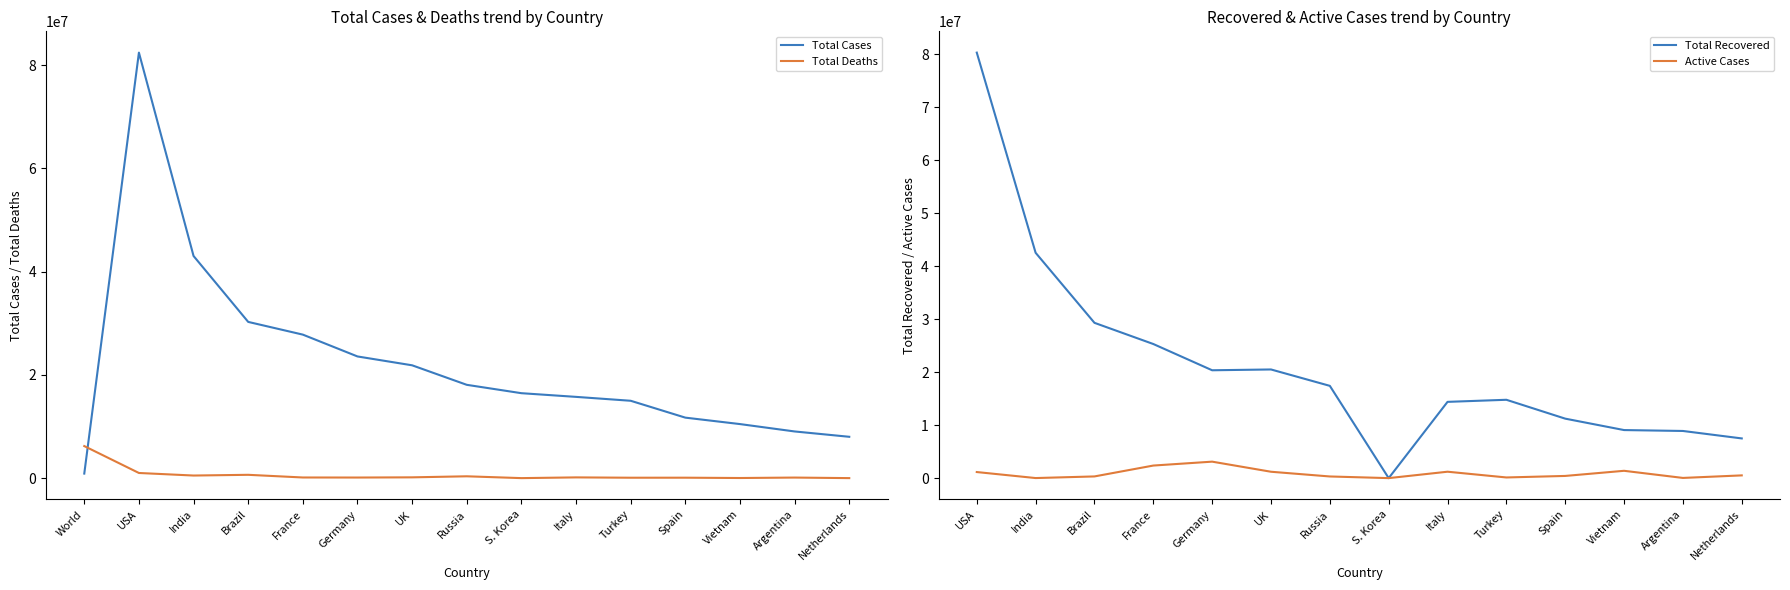

In Total Cases, how many points are higher than both neighbors (excluding endpoints)?

1